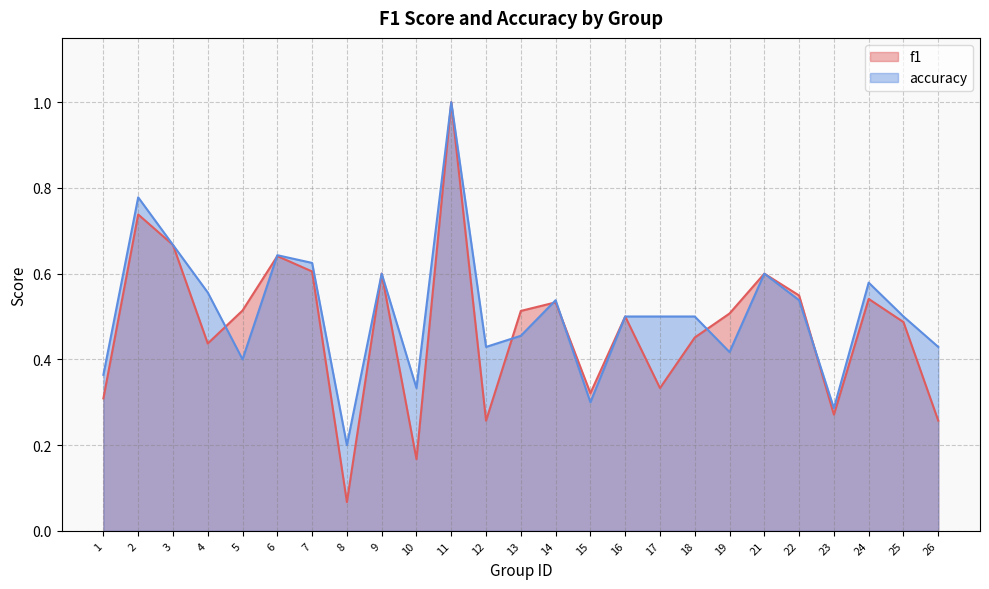

What is the value of the accuracy point at the 1st from the left?

0.4